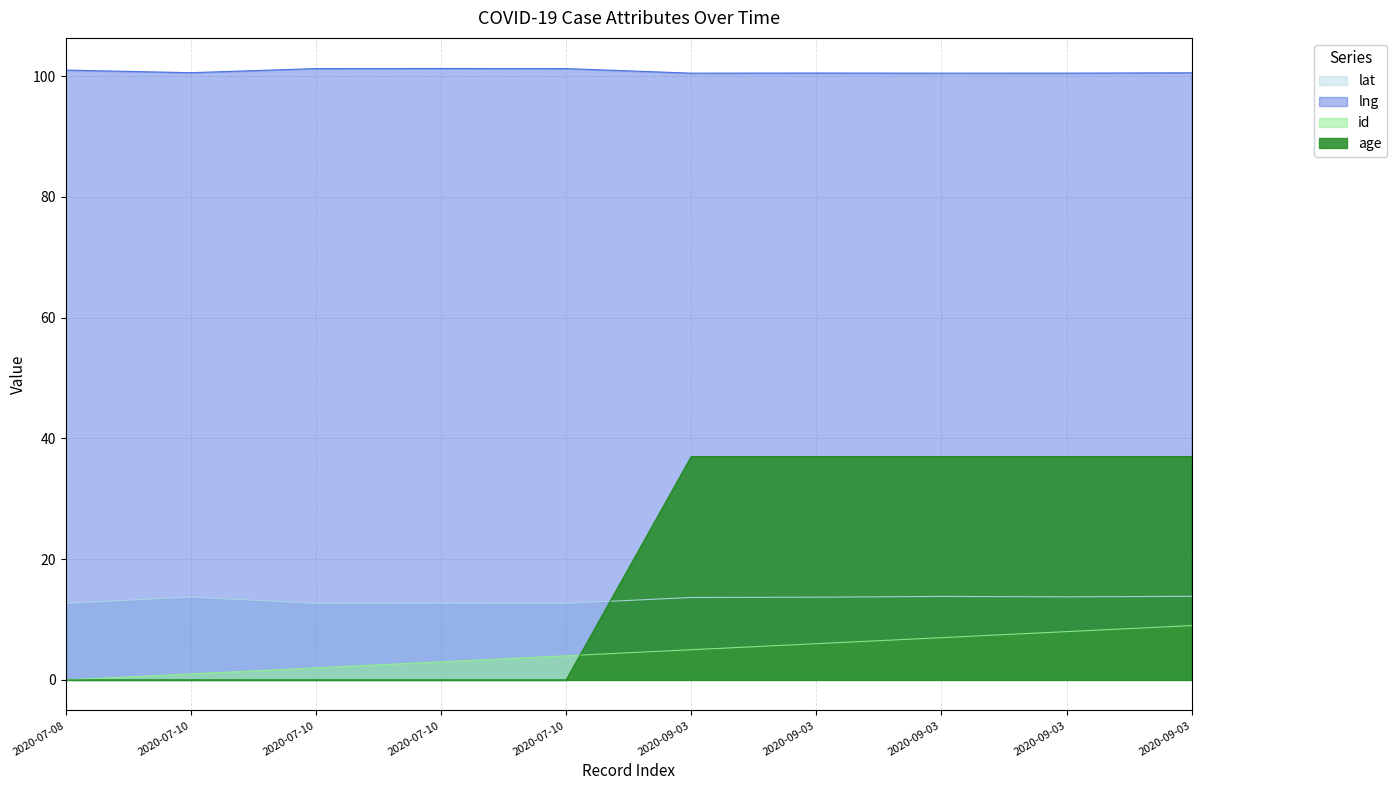

Reading left to right, transcribe all the data shown in this chart.

lat: 12.7	13.7	12.7	12.7	12.7	13.7	13.7	13.8	13.8	13.8
lng: 101.0	100.6	101.2	101.3	101.3	100.5	100.5	100.5	100.5	100.6
id: 0.0	1.0	2.0	3.0	4.0	5.0	6.0	7.0	8.0	9.0
age: 0.0	0.0	0.0	0.0	0.0	37.0	37.0	37.0	37.0	37.0